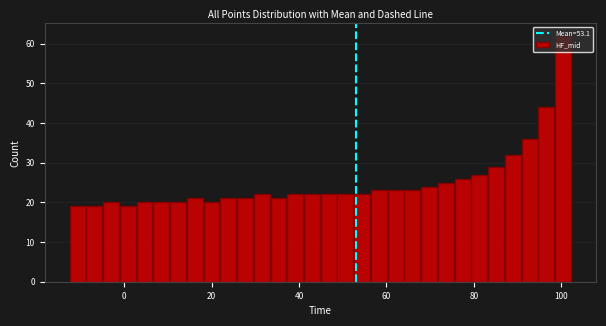

Around what value on the x-axis is the tallest bar? Give the approximate position of its centre, as read against the axis.

100